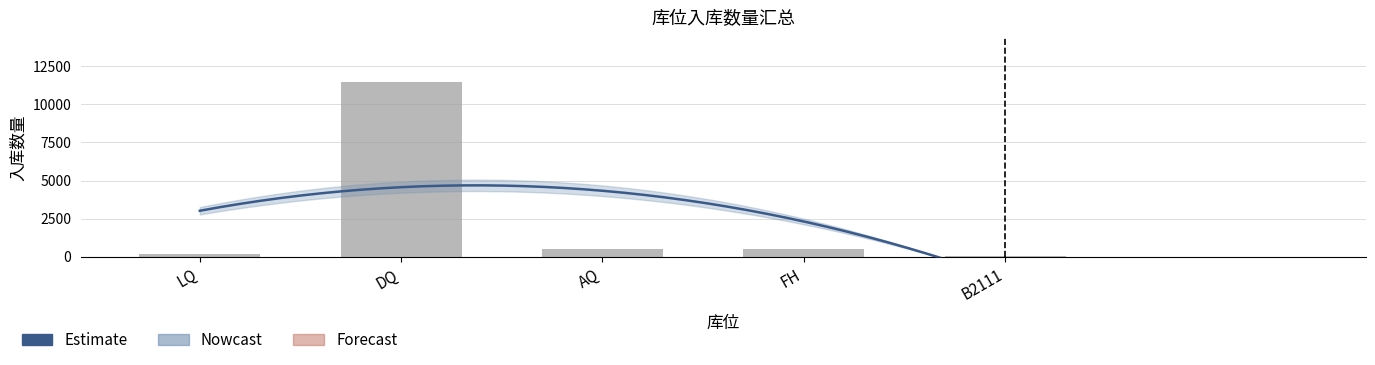

What is the ratio of the value at DQ to the value at B2111?

198.2